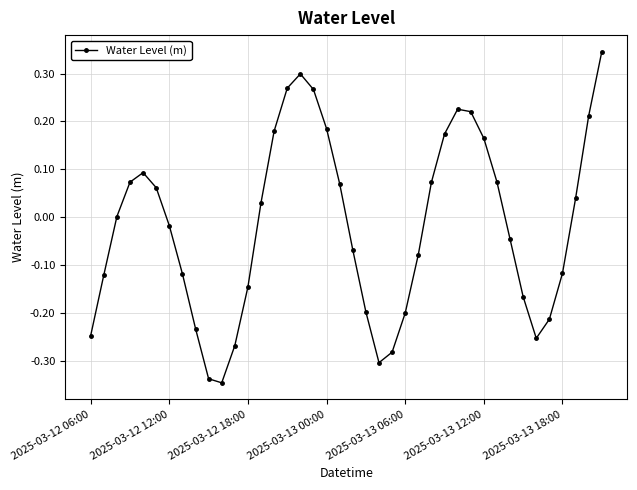

How many series are shown in this chart?

1